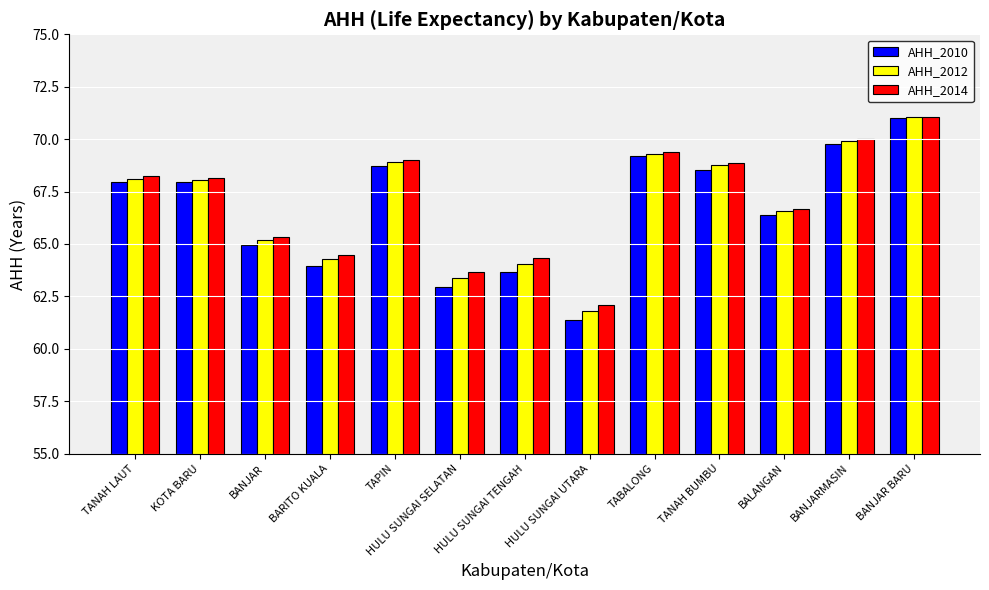

What is the difference between the second highest and second lowest values in the AHH_2010 series?

6.8